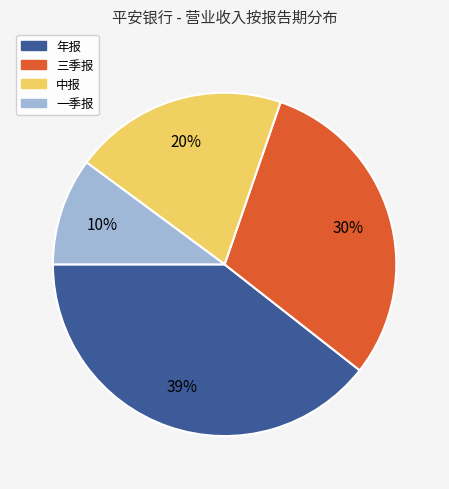

Combined, do 中报 and 三季报 account for over 50%?

Yes